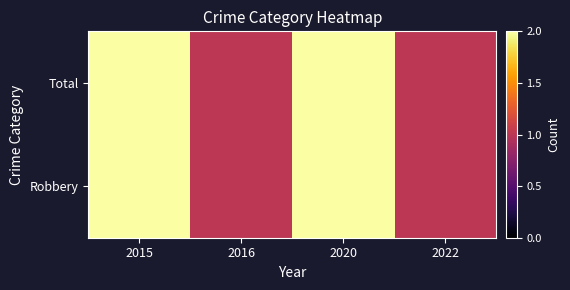

Reading left to right, transcribe all the data shown in this chart.

Robbery: 2015=2	2016=1	2020=2	2022=1
Total: 2015=2	2016=1	2020=2	2022=1